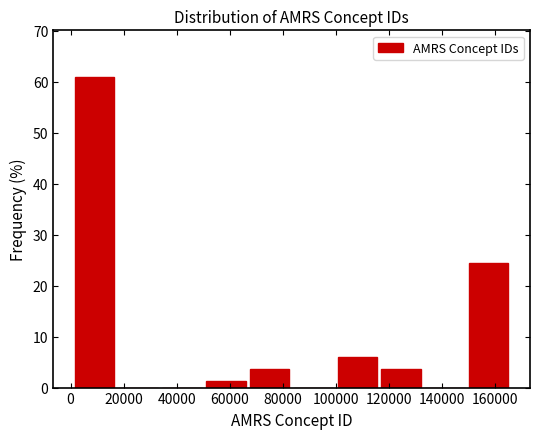

What is the height of the bar covering 0 to 18000 on the x-axis? Neither the bar edges nor the heights are printed on the chart, so give them approximately, as read against the axes.

61